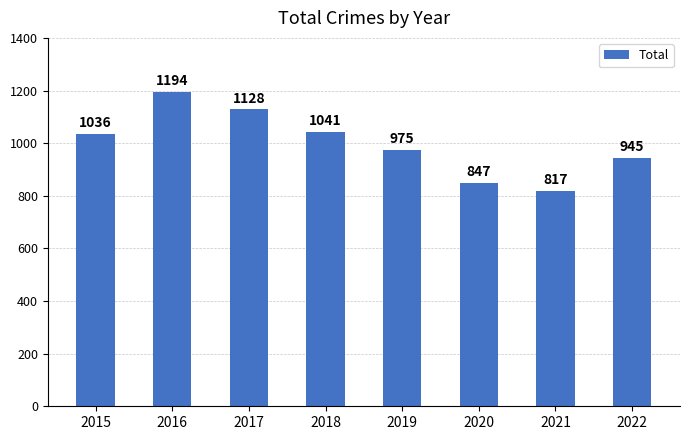

What is the difference between the second highest and second lowest values?

281